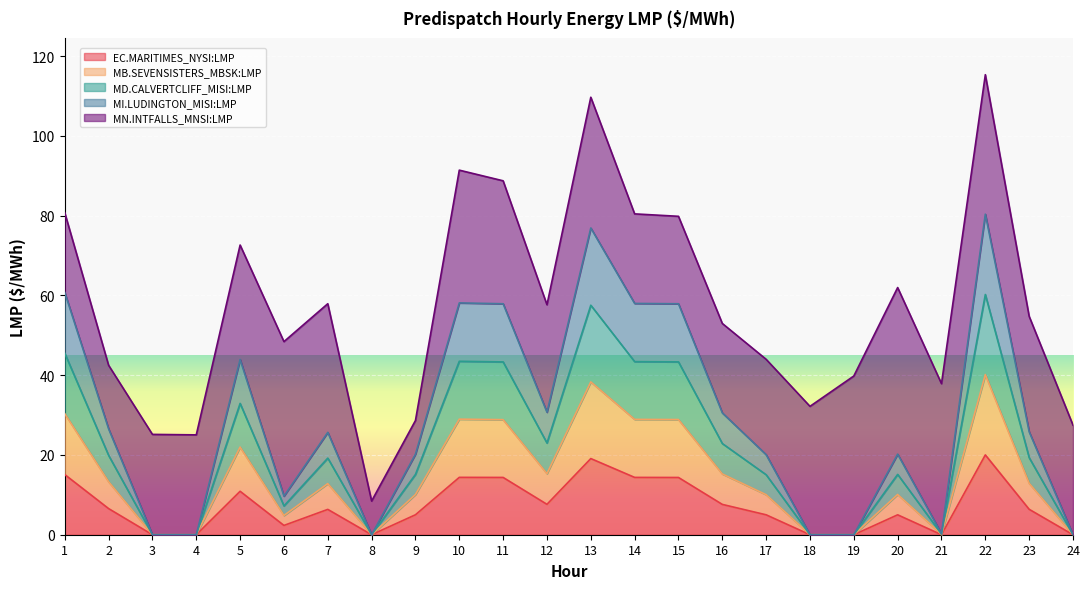

True or false: EC.MARITIMES_NYSI:LMP and MI.LUDINGTON_MISI:LMP intersect in this chart.

False